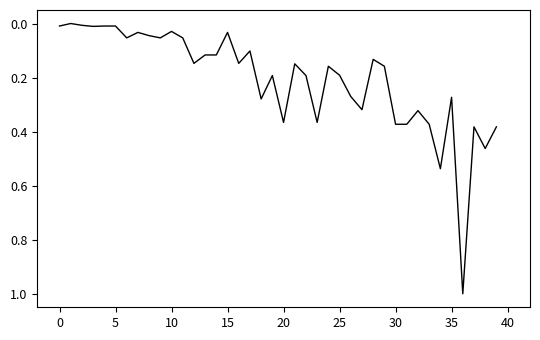

What is the difference between the maximum and minimum values?

1.0